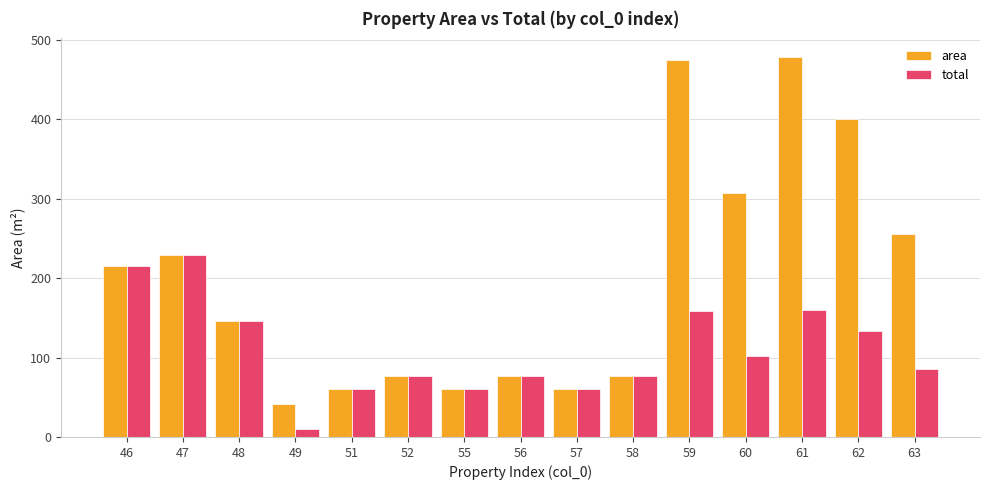

What is the average value of the total series?

110.1